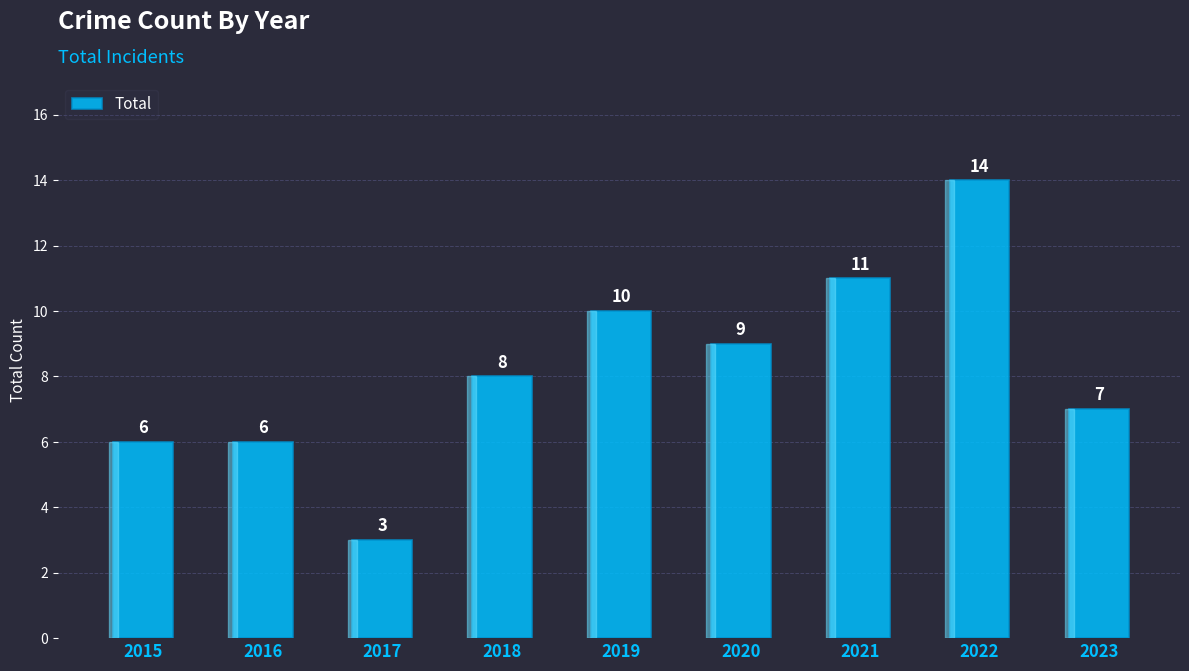

What is the smallest value displayed?

3